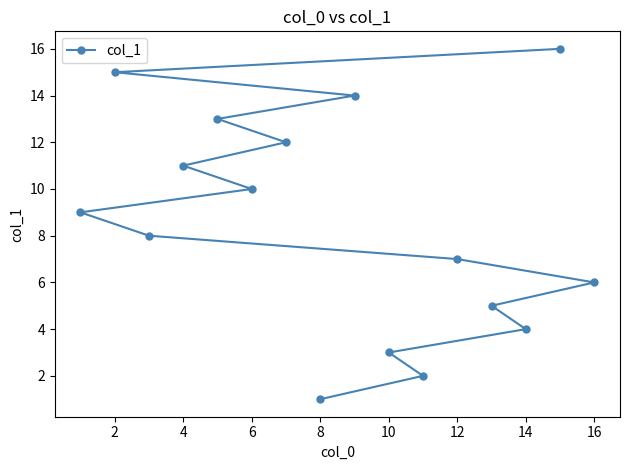

What is the sum of all values?

136